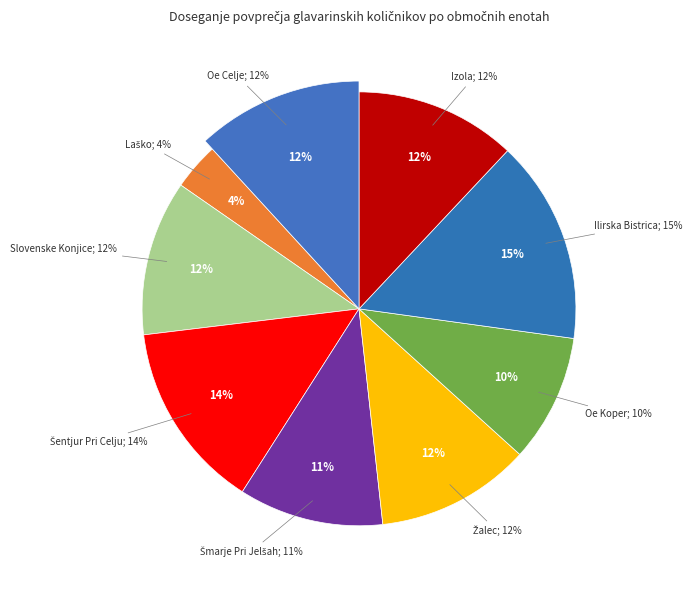

To the nearest percent, what percentage of the pie is IZPOSTAVA ŠMARJE PRI JELŠAH?

11%